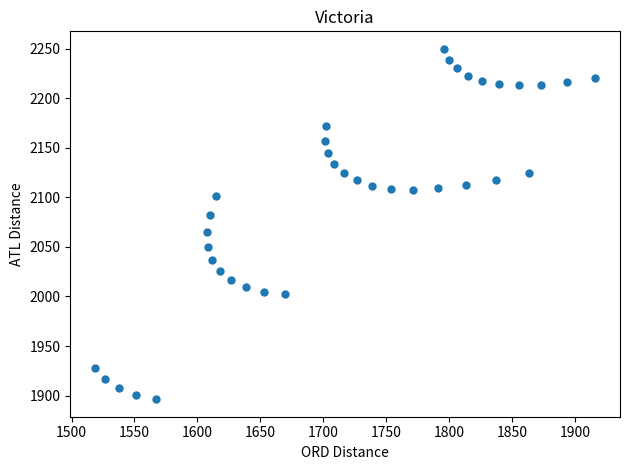

What is the range of Y values (max minus min)?

353.6